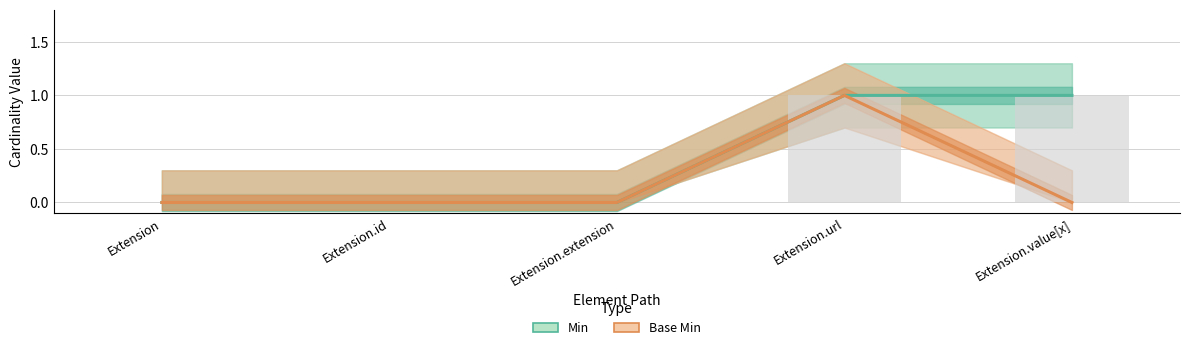

How many values in the Base Min series exceed 0?

1